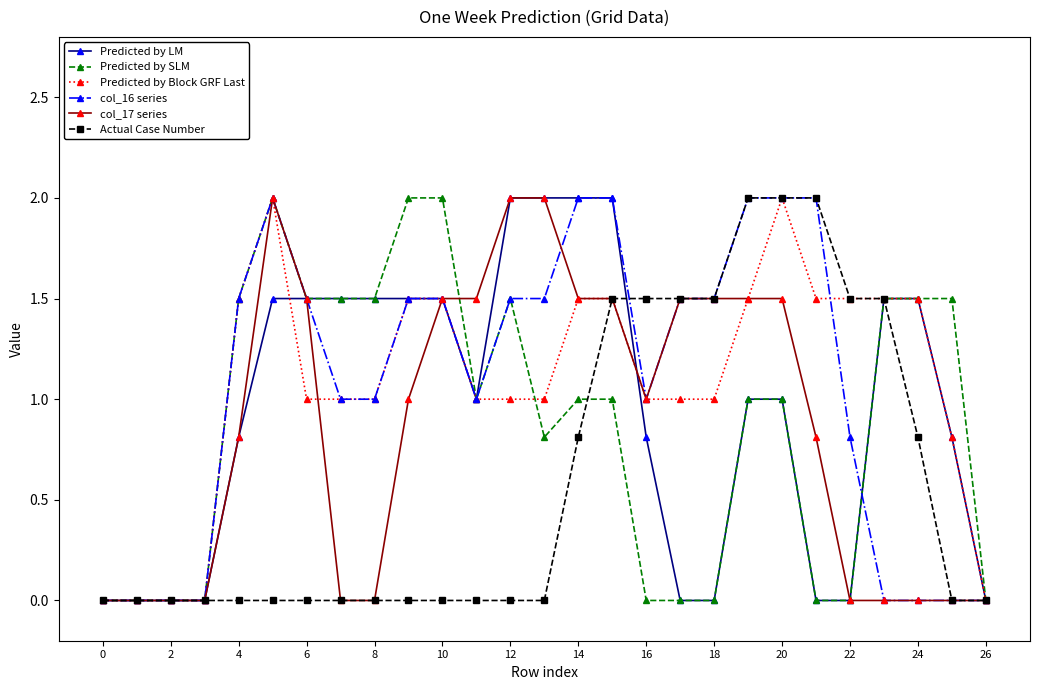

True or false: Predicted by SLM has more than 1 points higher than both neighbors.

True